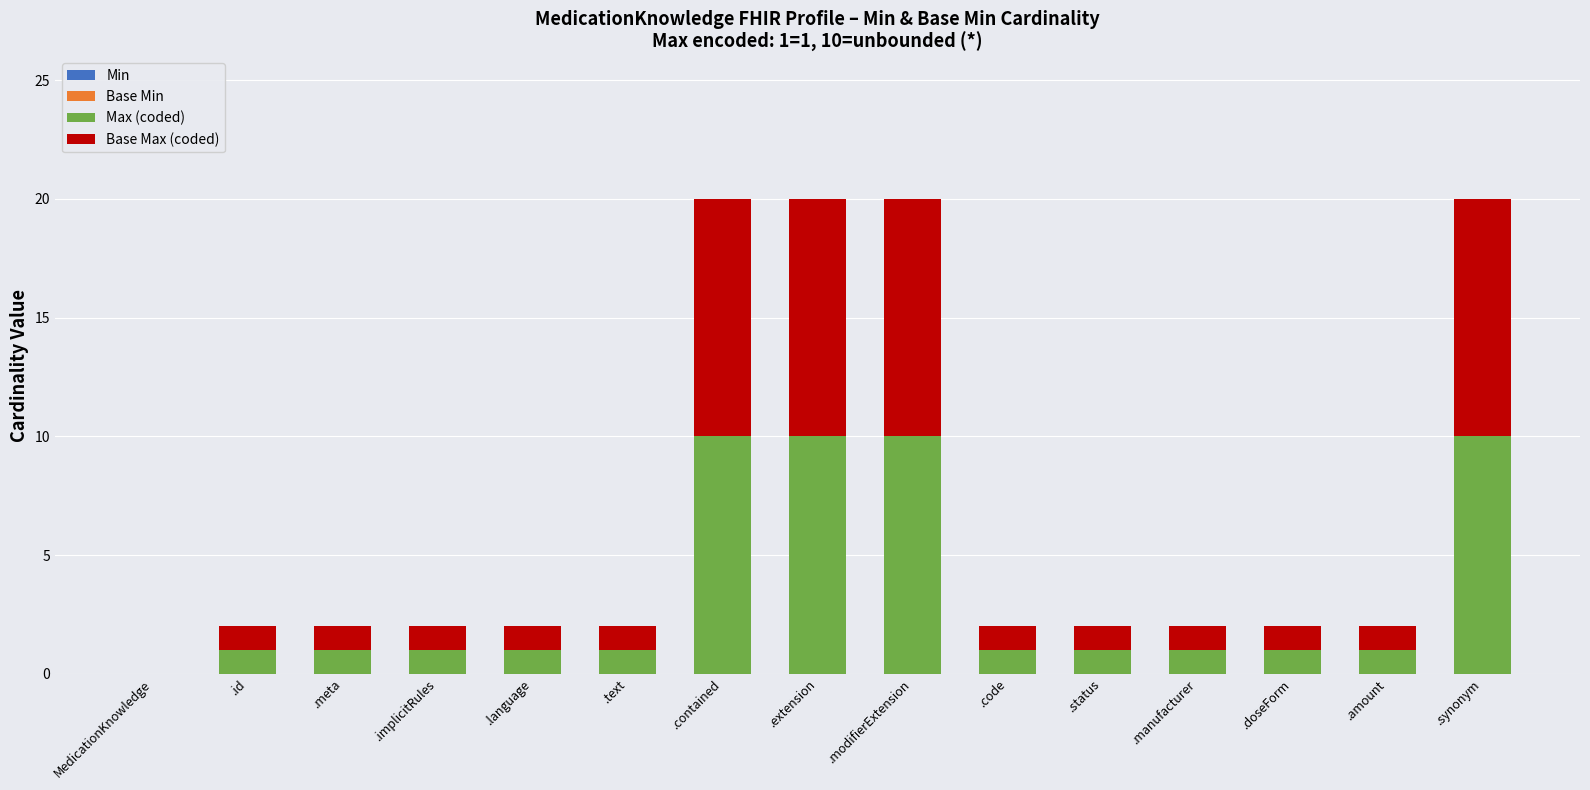

How many distinct data groups are displayed?

2